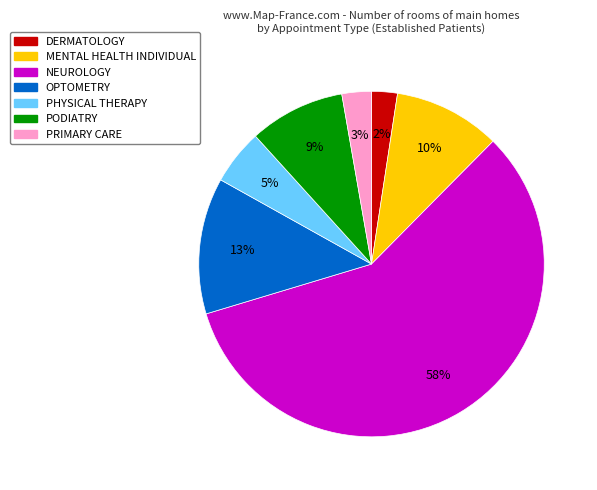

What is the largest slice in the pie chart?

NEUROLOGY